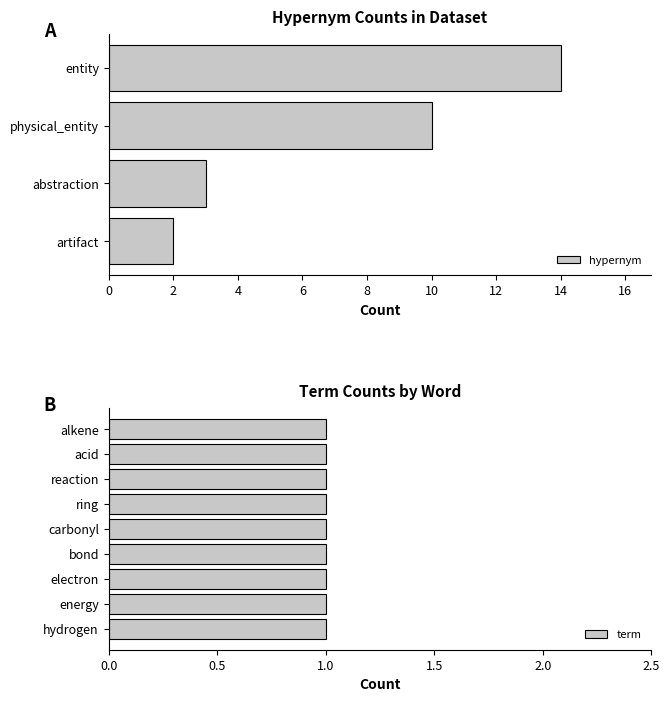

Read the value at entity, to the nearest 5.

15